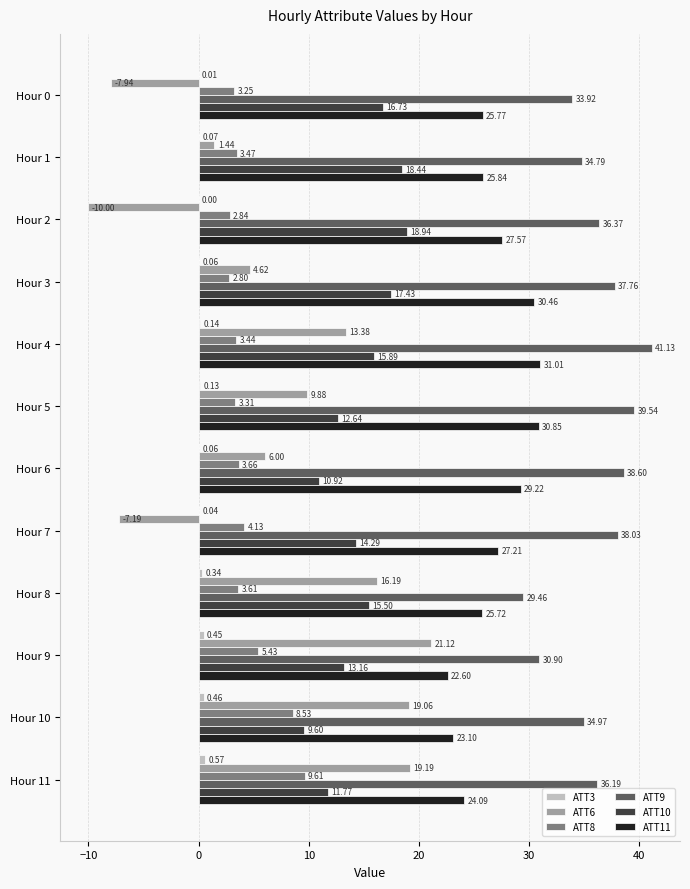

What is the sum of all ATT3 values?

2.3